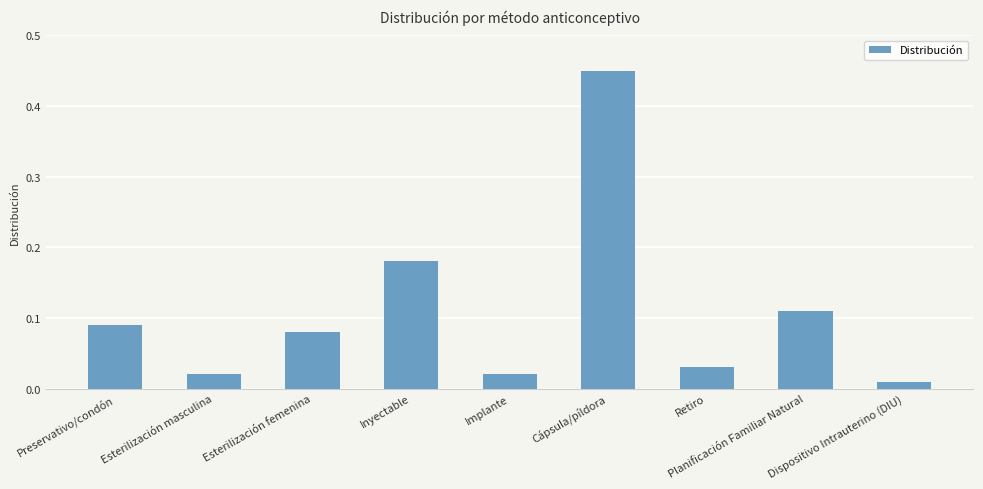

What is the label of the 6th bar from the left?

Cápsula/píldora